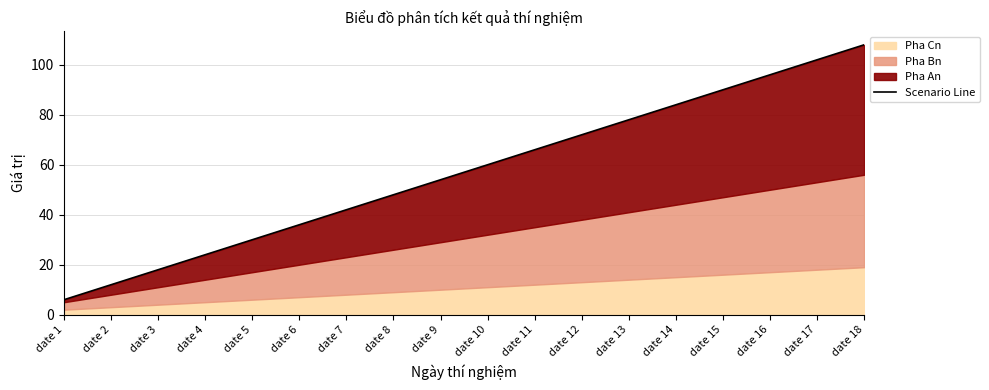

How many data points are less than 60?

9